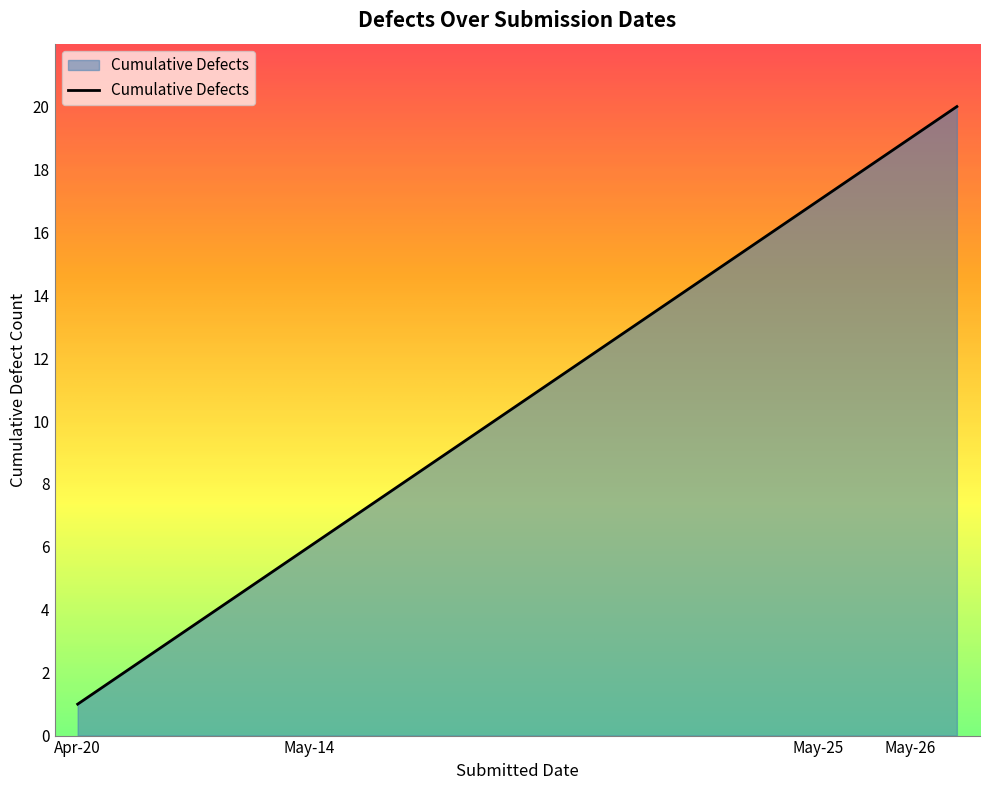

What is the greatest value displayed?

20